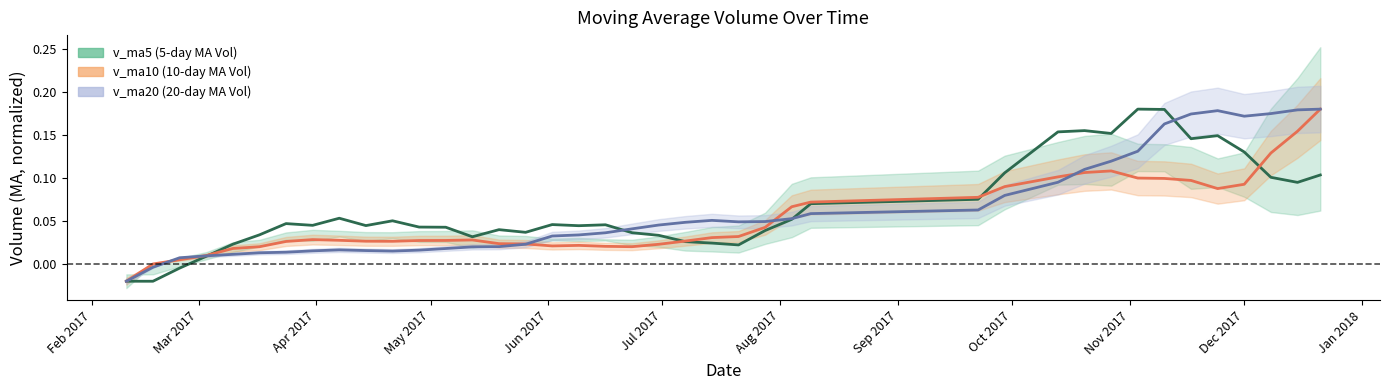

True or false: v_ma10 and v_ma5 intersect in this chart.

True